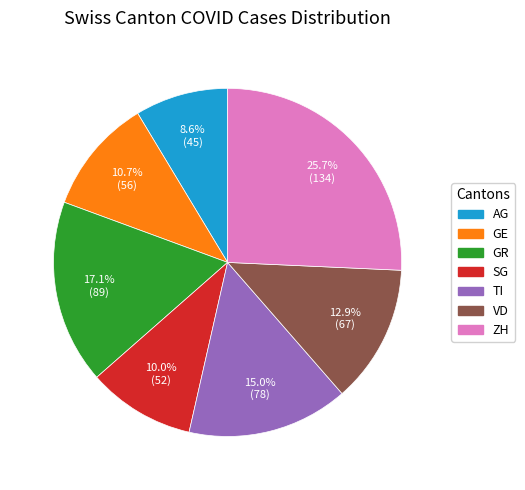

What is the smallest slice in the pie chart?

AG